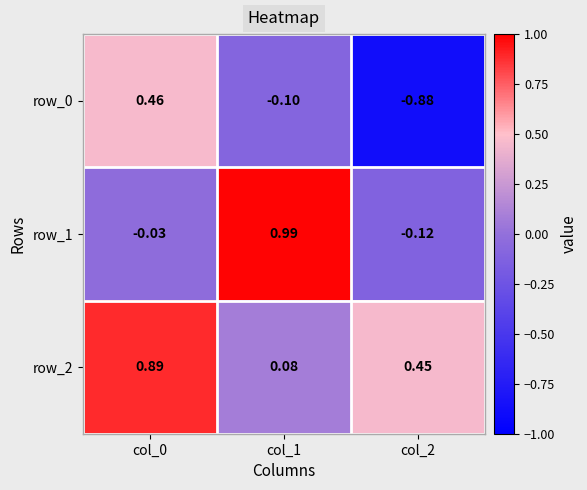

Is the value of row_2 at col_0 greater than the value of row_0 at col_1?

Yes